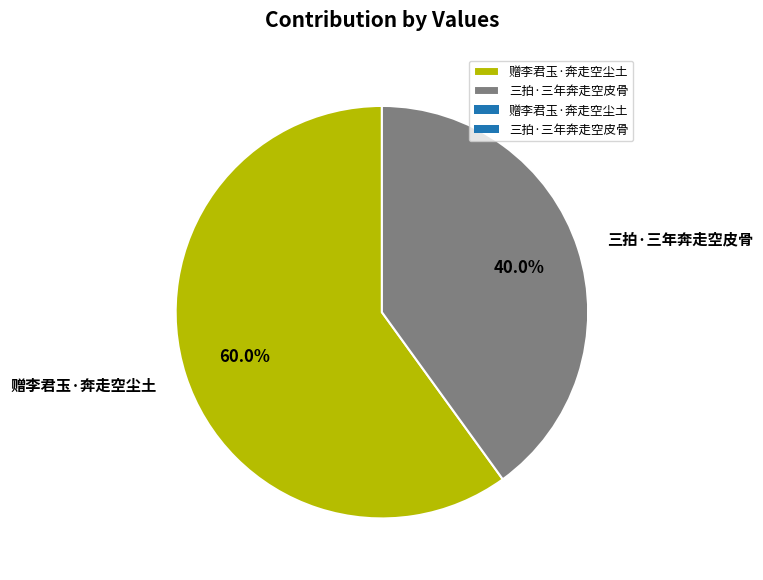

To the nearest percent, what portion does 三拍·三年奔走空皮骨 represent?

40%